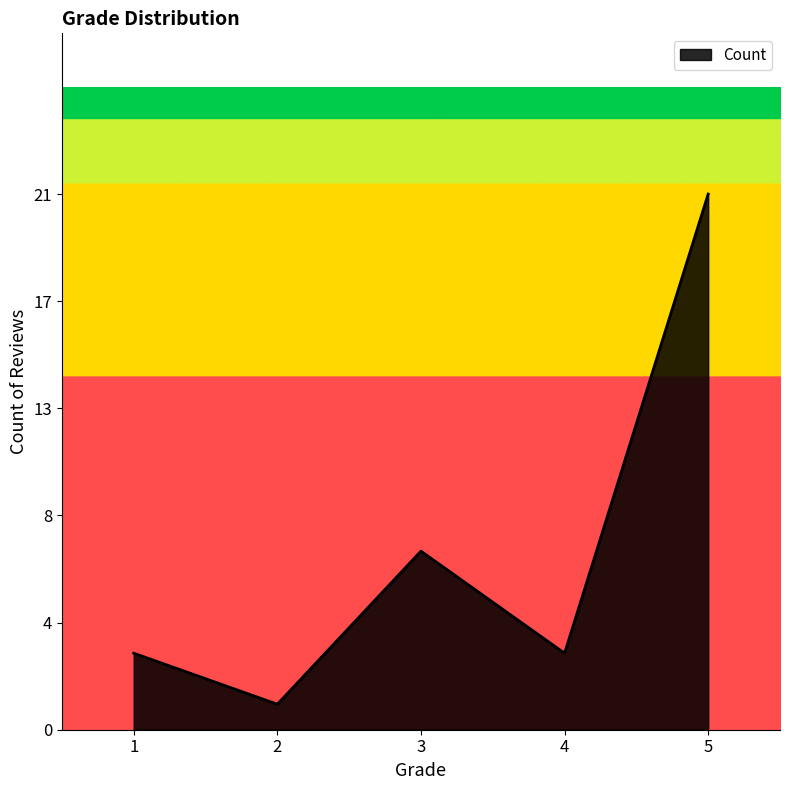

Does the chart display data point markers on the line(s)?

No